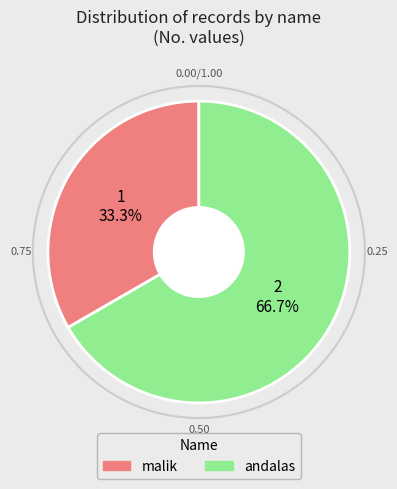

To the nearest percent, what is the average slice percentage?

50%